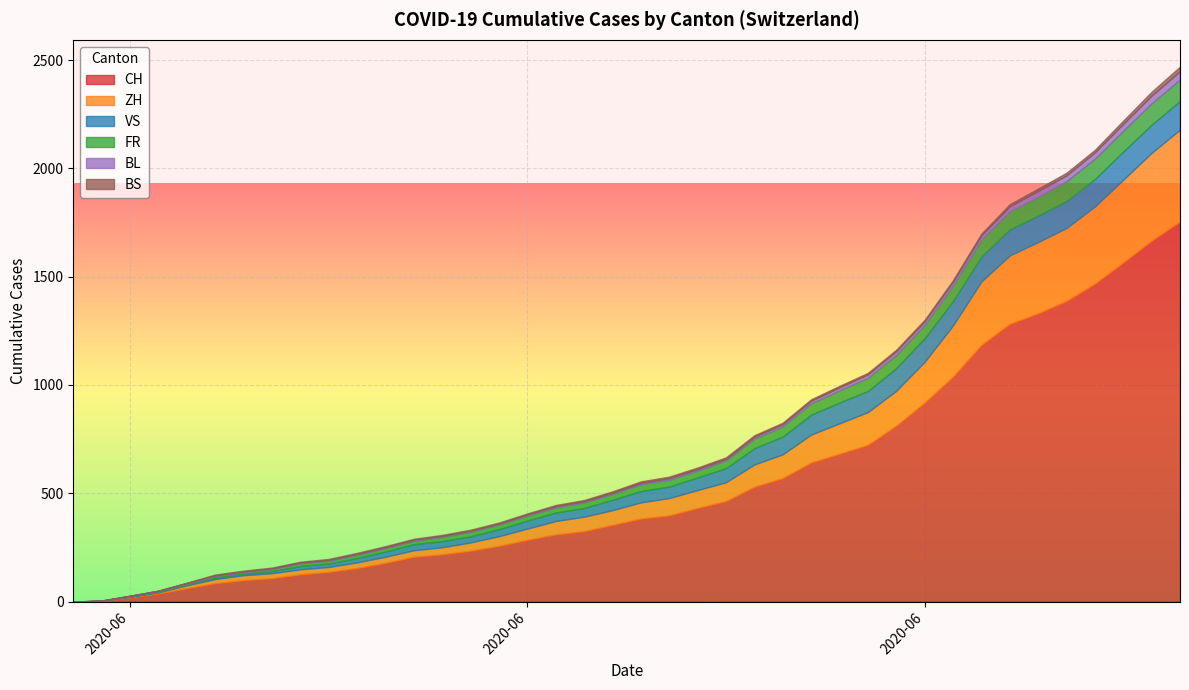

Which series has the largest total across all categories?

CH